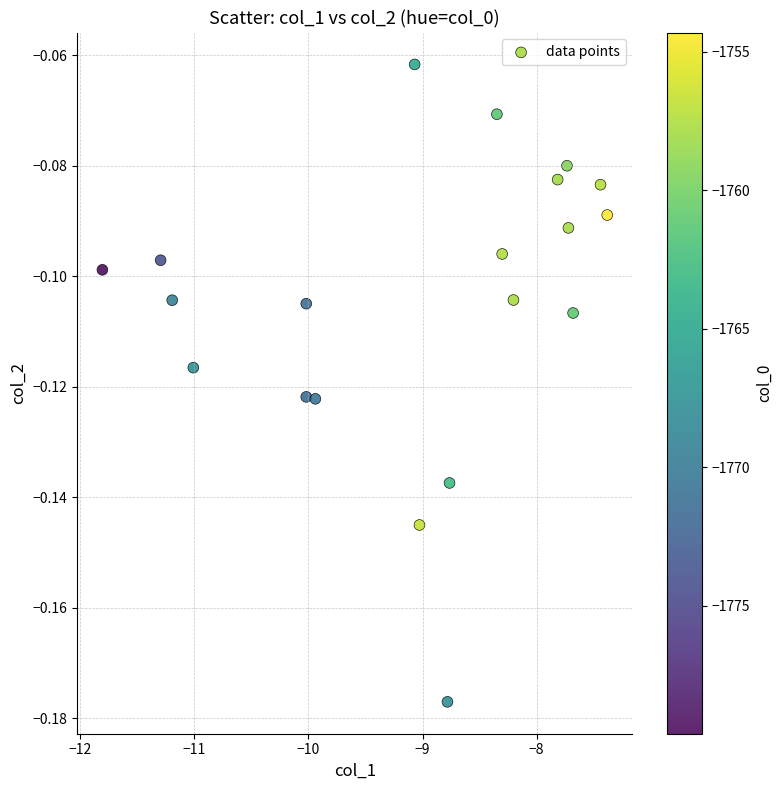

What is the range of X values (max minus min)?

4.4